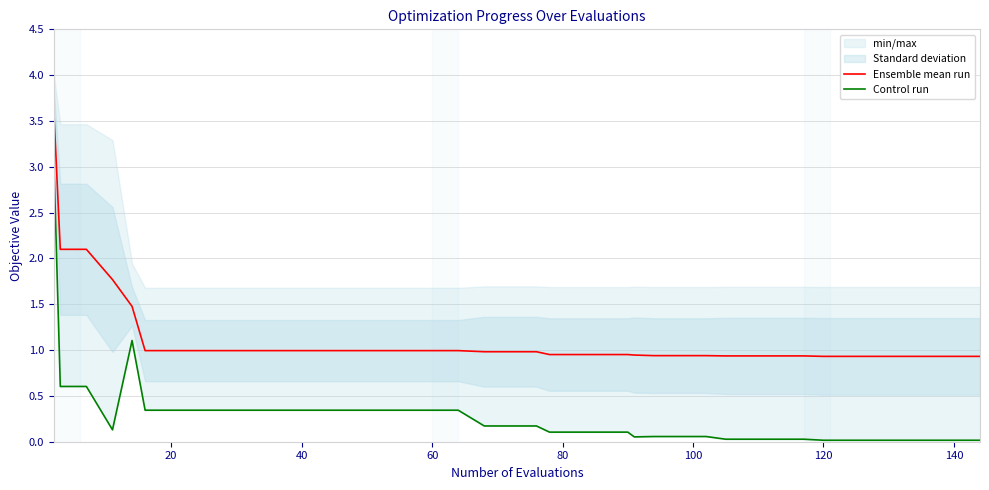

How many lines are shown in the chart?

2